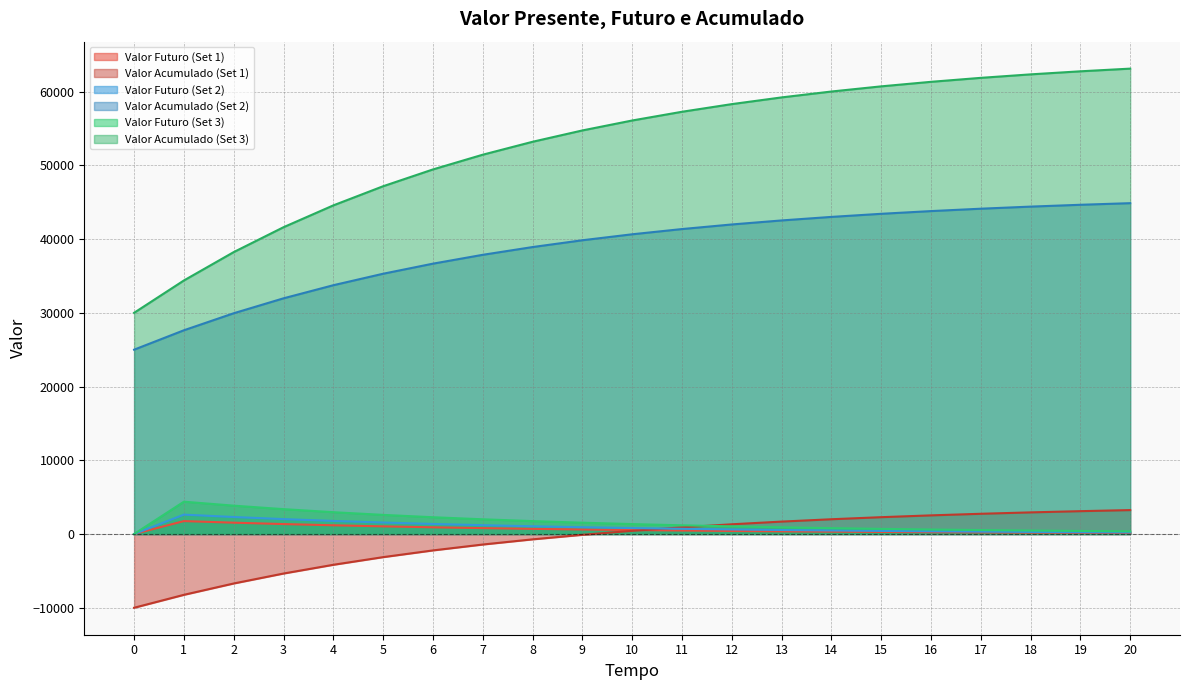

Which category has the highest value in the Valor Futuro (Set 1) series?

1